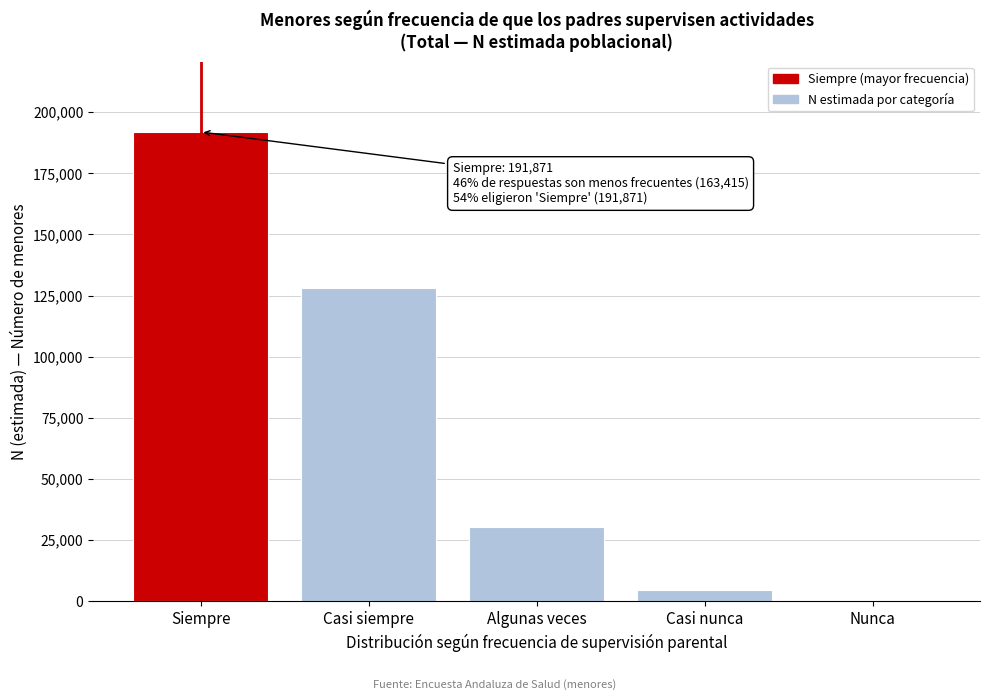

Reading right to left, list all the values displayed in this chart.

Nunca=0	Casi nunca=4763	Algunas veces=30496	Casi siempre=128156	Siempre=191871